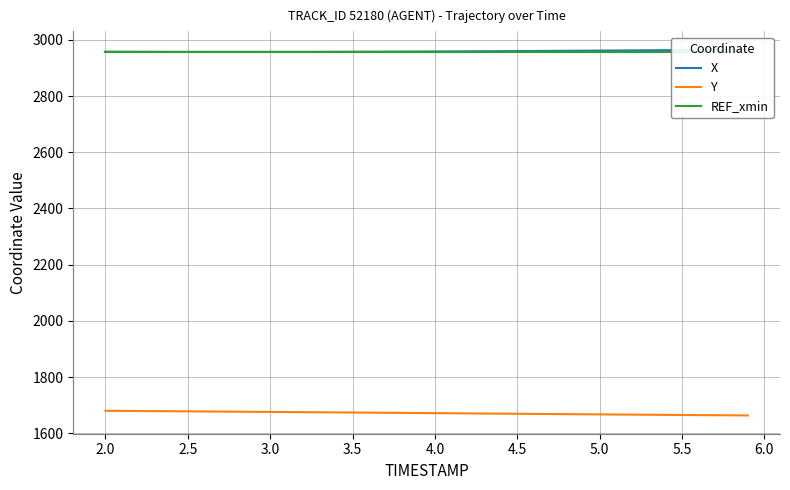

What is the lowest value of the Y series?

1663.2